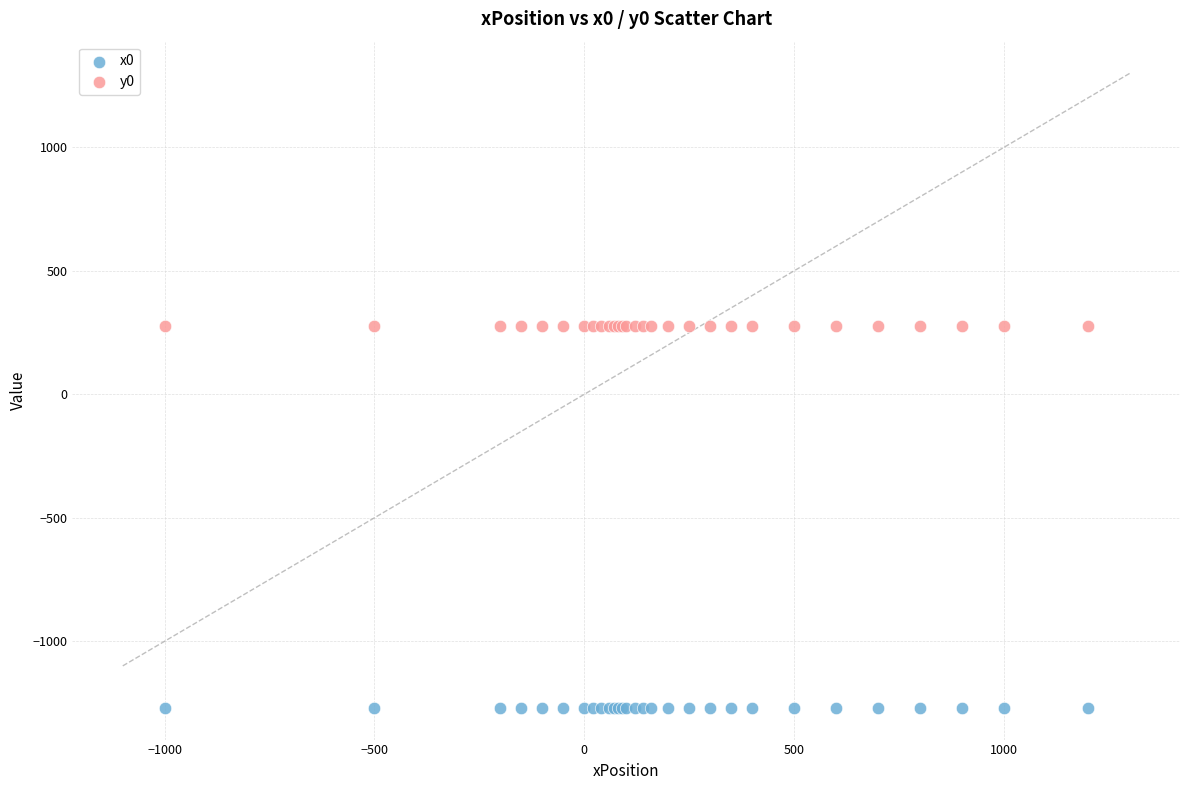

Which series contains the highest Y value?

y0